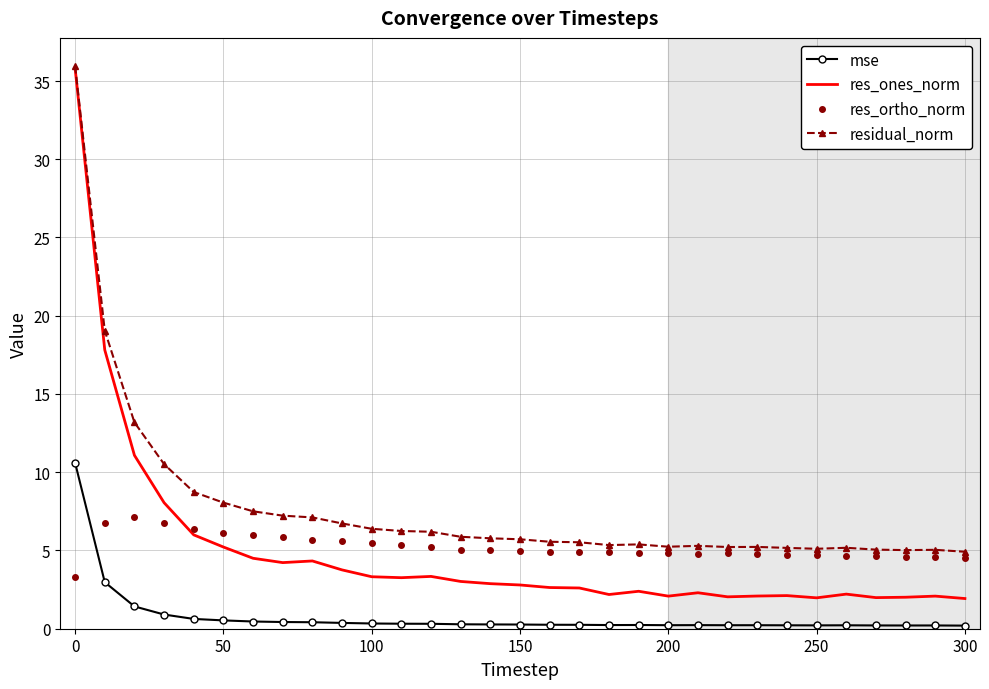

True or false: mse and residual_norm intersect in this chart.

False